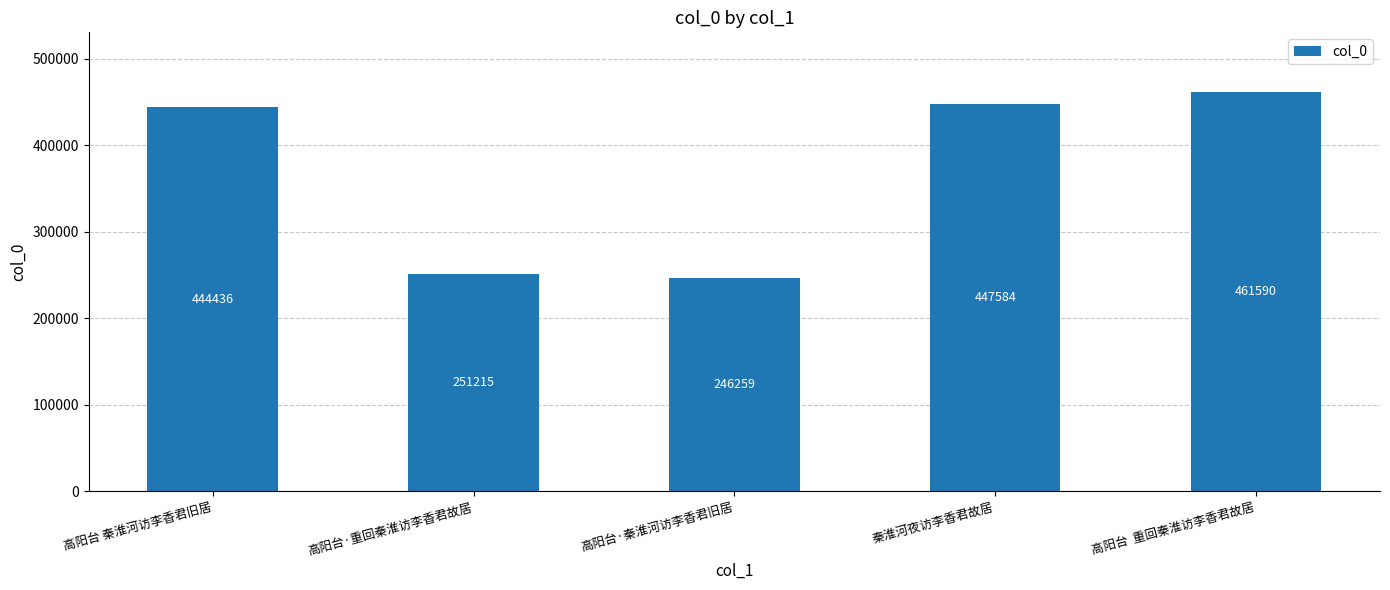

Rank the categories by value from highest to lowest.

高阳台  重回秦淮访李香君故居, 秦淮河夜访李香君故居, 高阳台 秦淮河访李香君旧居, 高阳台·重回秦淮访李香君故居, 高阳台·秦淮河访李香君旧居